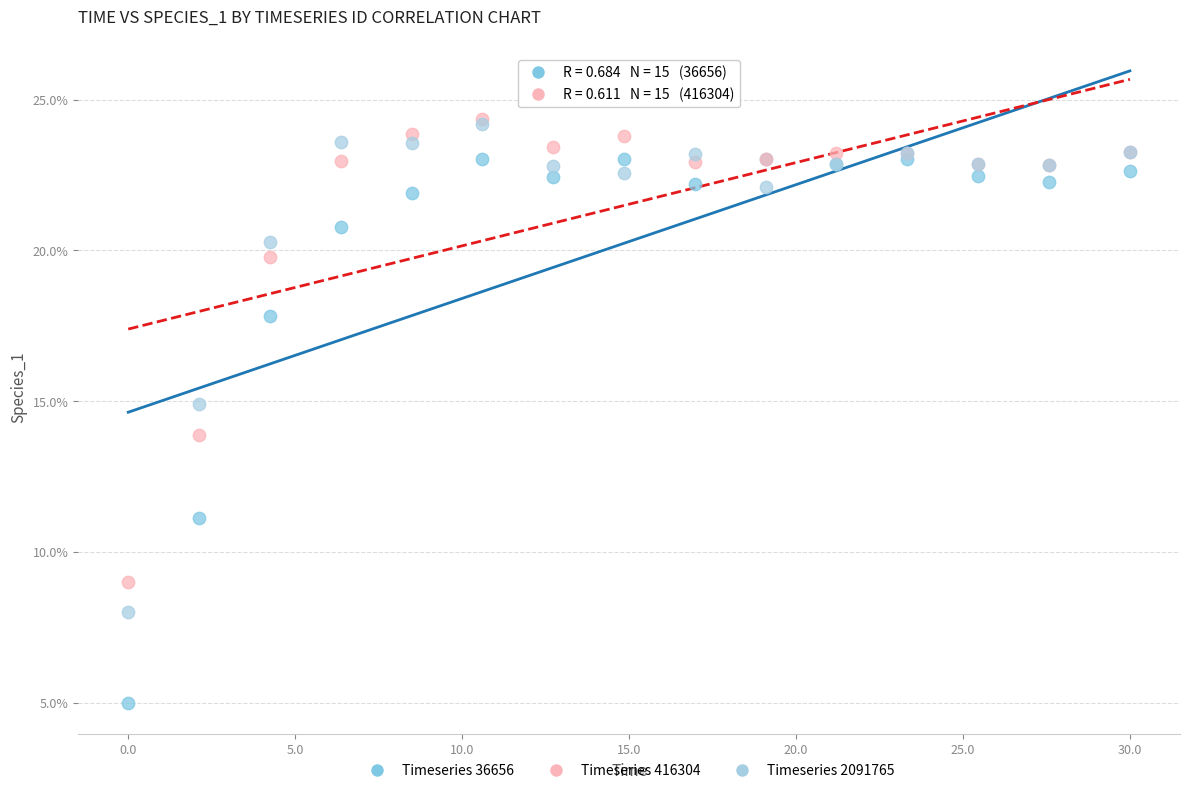

Which series has the widest spread of Y values?

Timeseries 36656